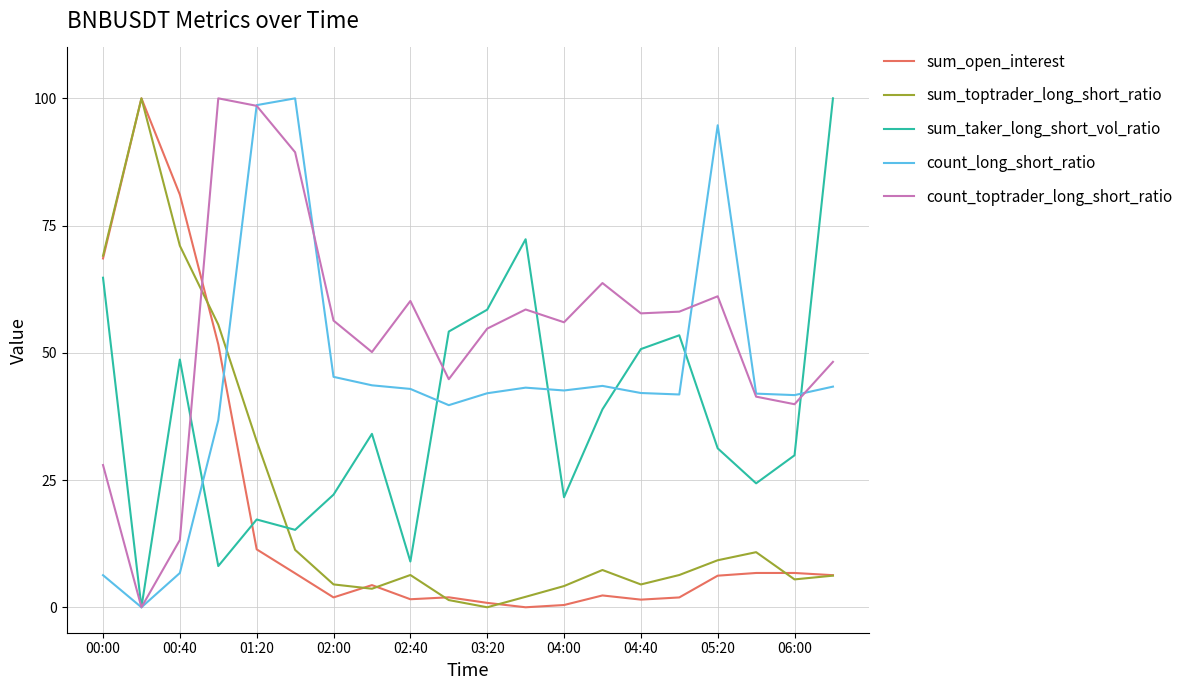

True or false: count_toptrader_long_short_ratio and sum_taker_long_short_vol_ratio cross at least once.

True